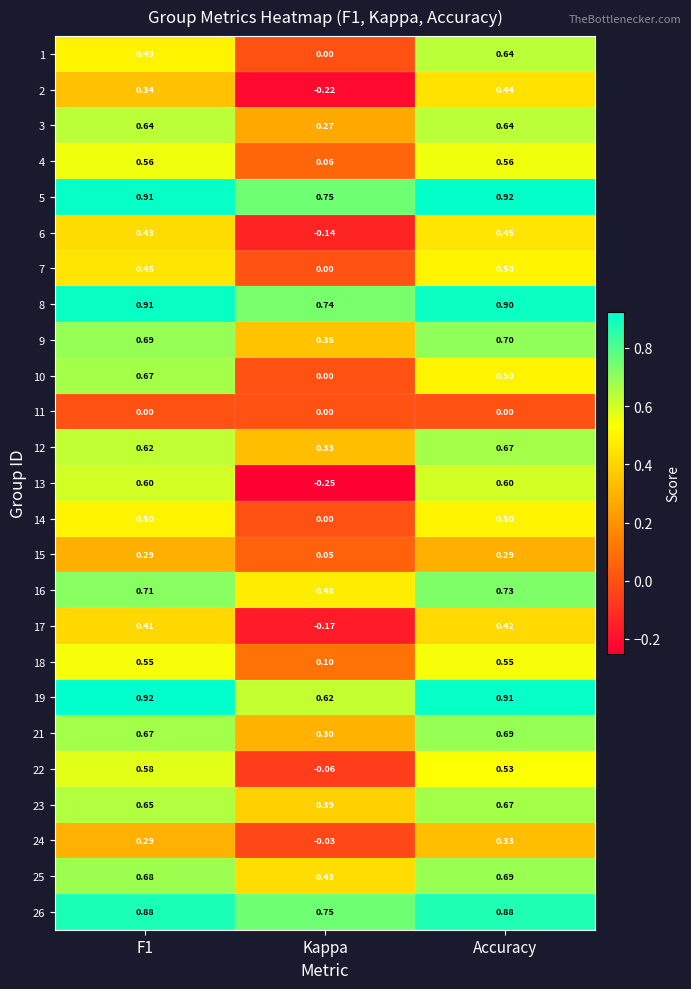

At which label does 22 reach its minimum?

Kappa